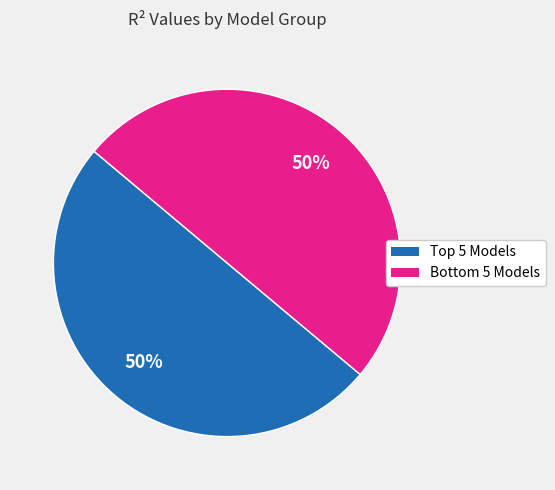

Count the number of slices in the pie.

2